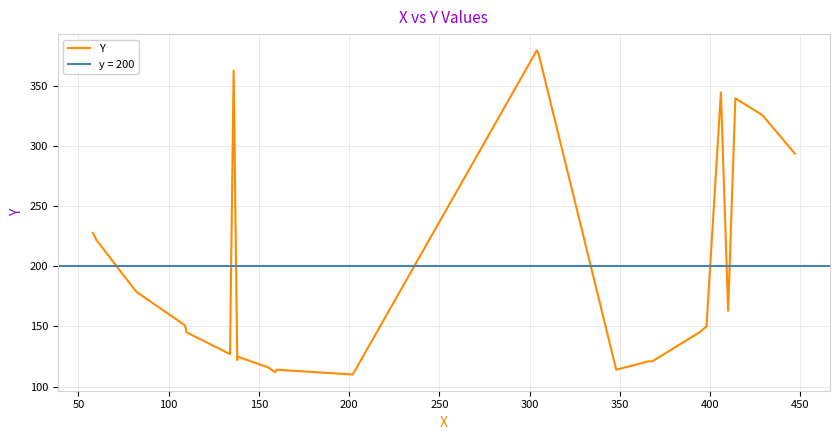

Does the chart have visible grid lines?

Yes